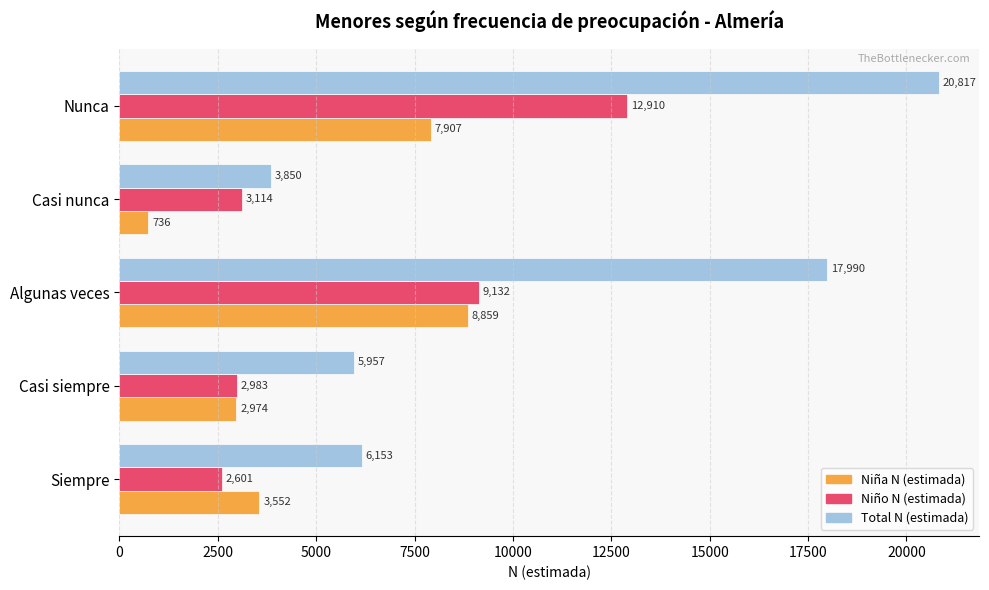

What is the lowest value of the Total N (estimada) series?

3850